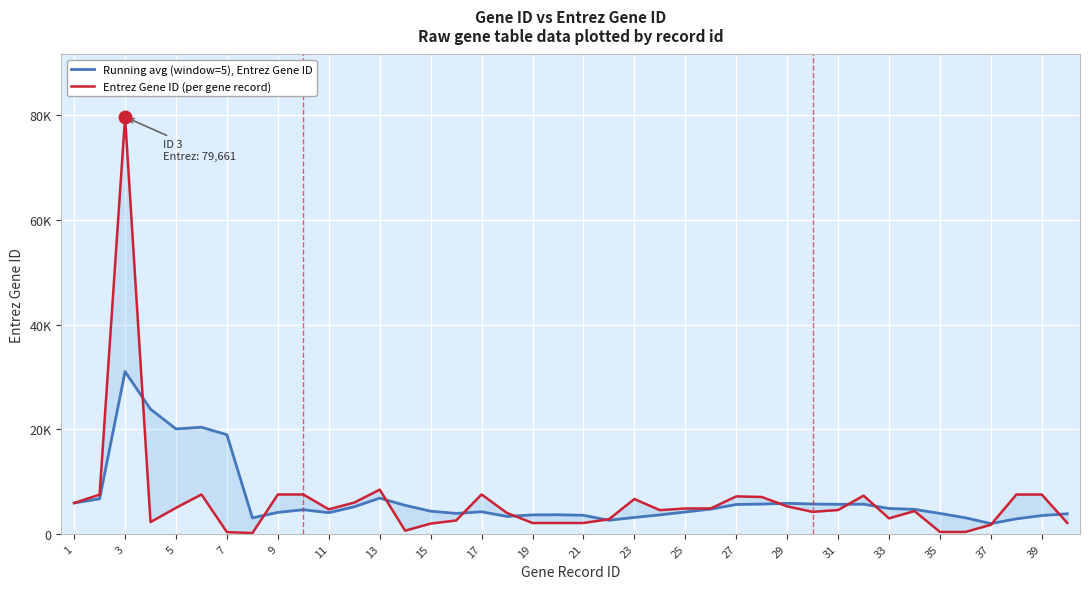

What is the difference between the highest and lowest values at 31?

1353.2